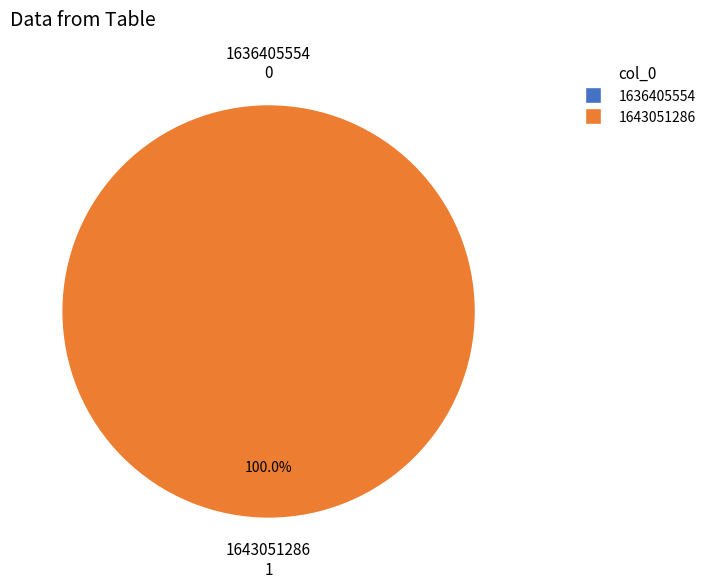

How many segments does this pie chart have?

2